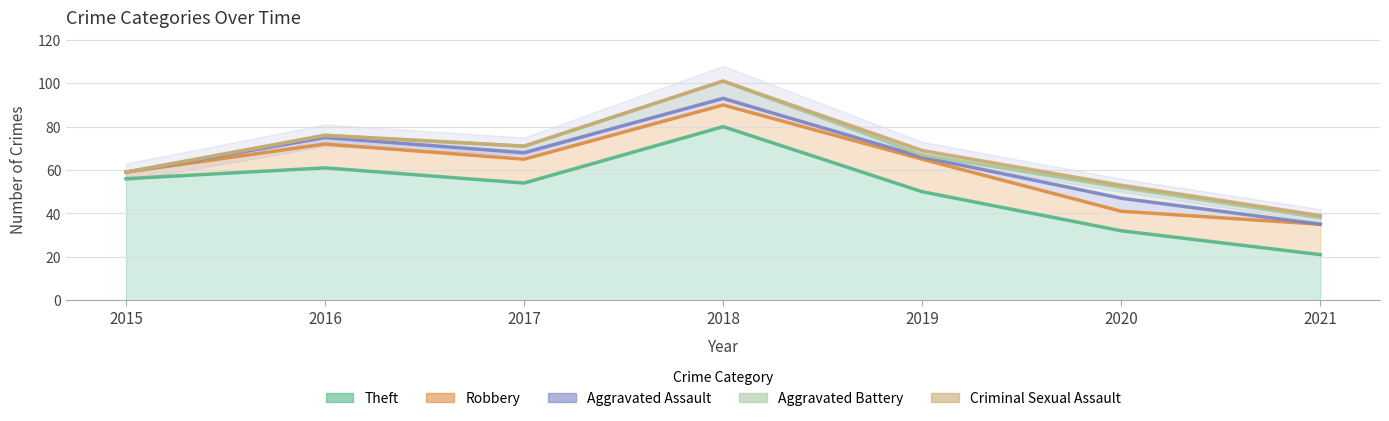

Where is the first local maximum for Aggravated Battery?

2018